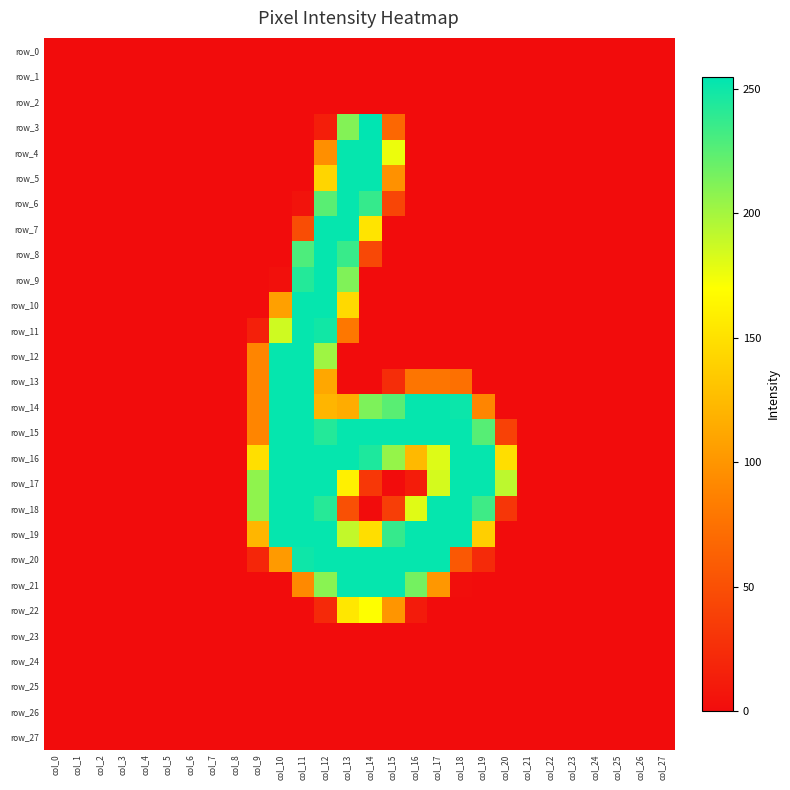

How many distinct data groups are displayed?

28